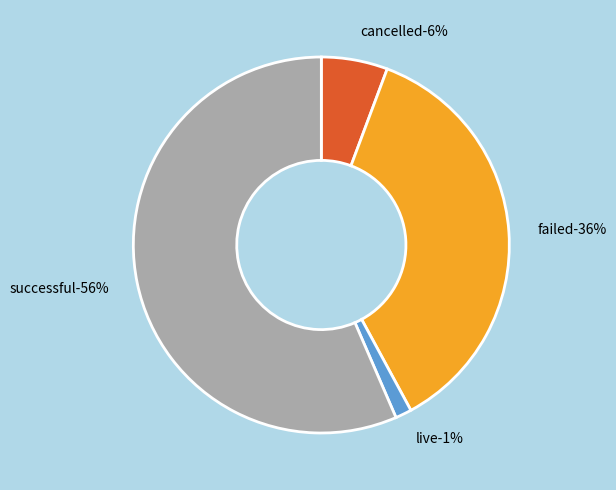

What percentage is NOT represented by failed?

63.6%